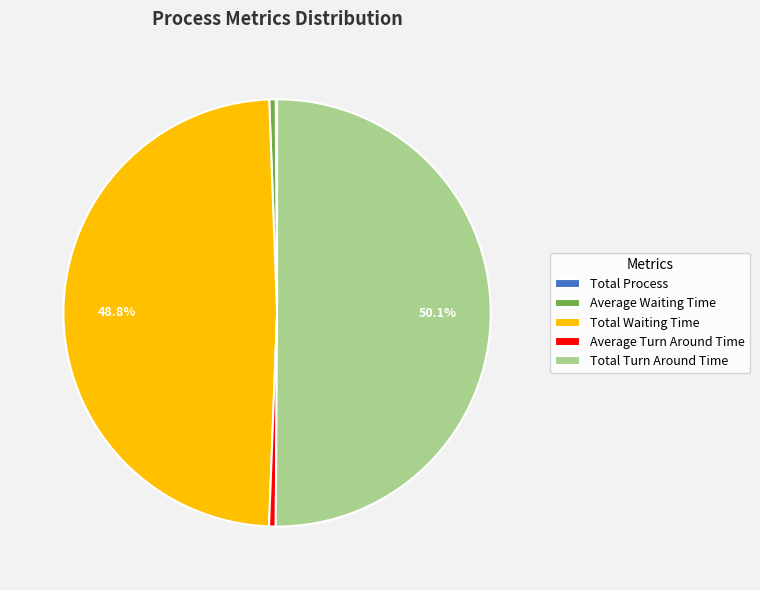

What is the majority slice?

Total Turn Around Time